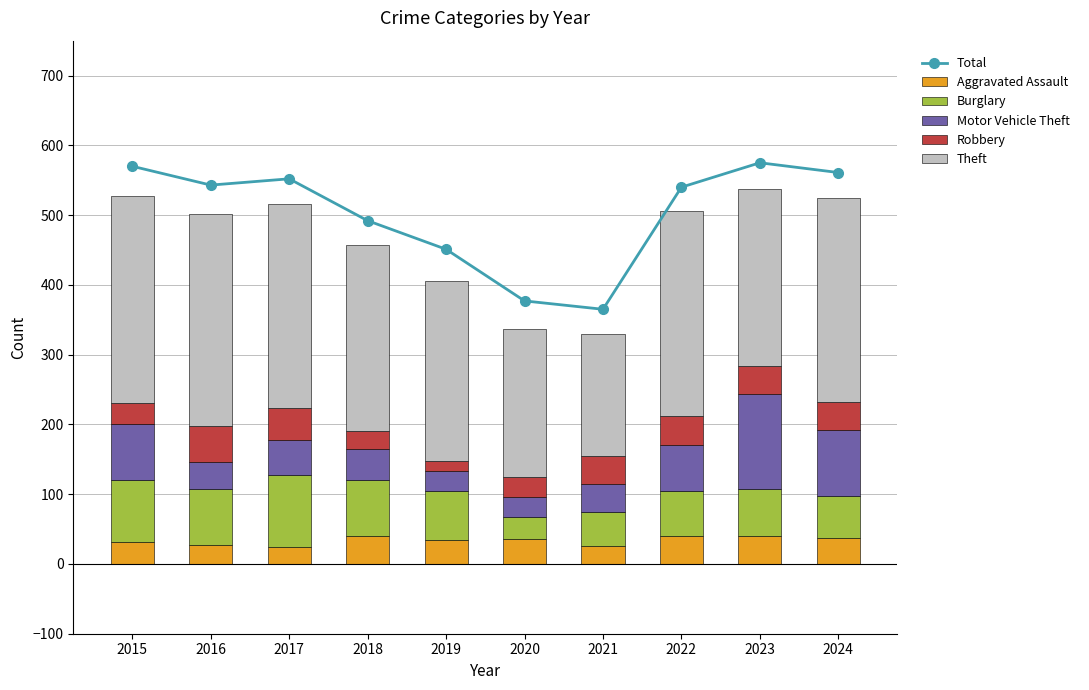

Read the Total value at 2024, to the nearest 5.

560